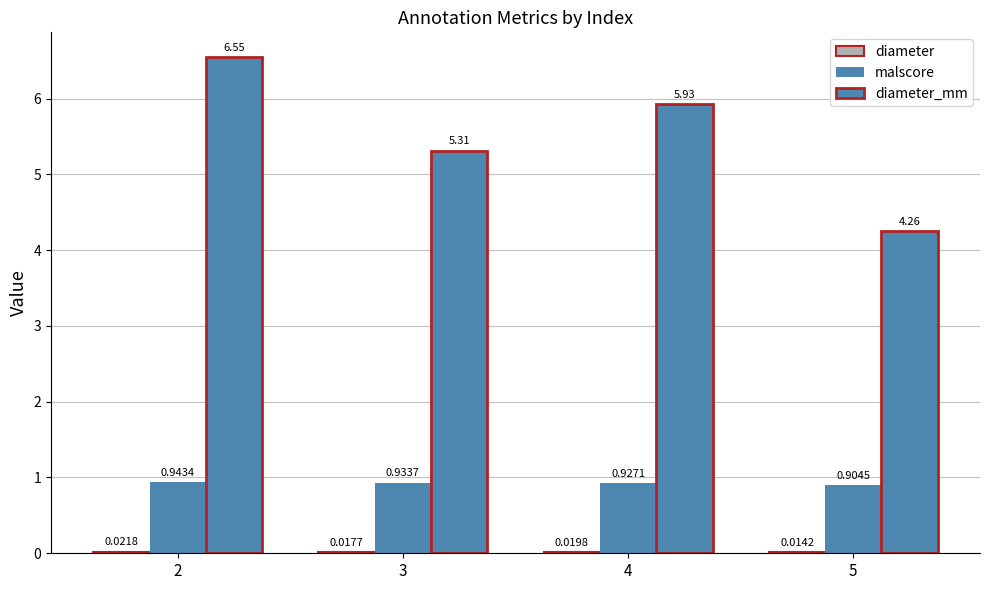

Between 4 and 5, which series saw the biggest shift?

diameter_mm